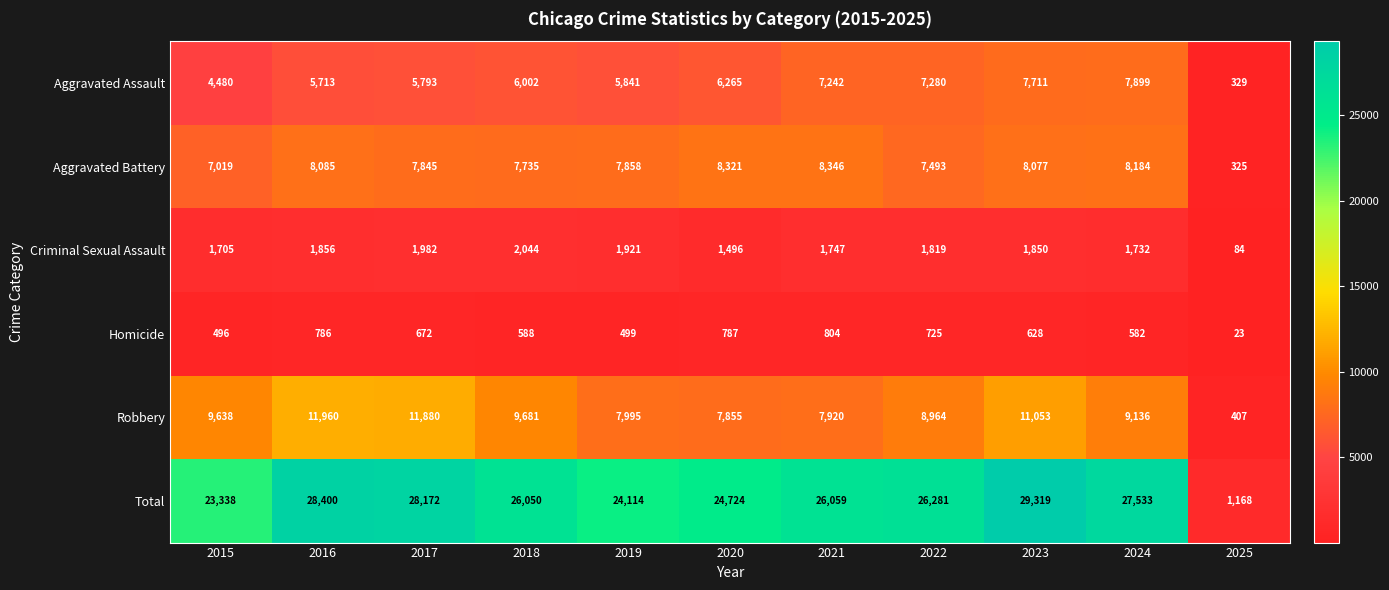

True or false: Homicide has a value of 787 at 2020.

True